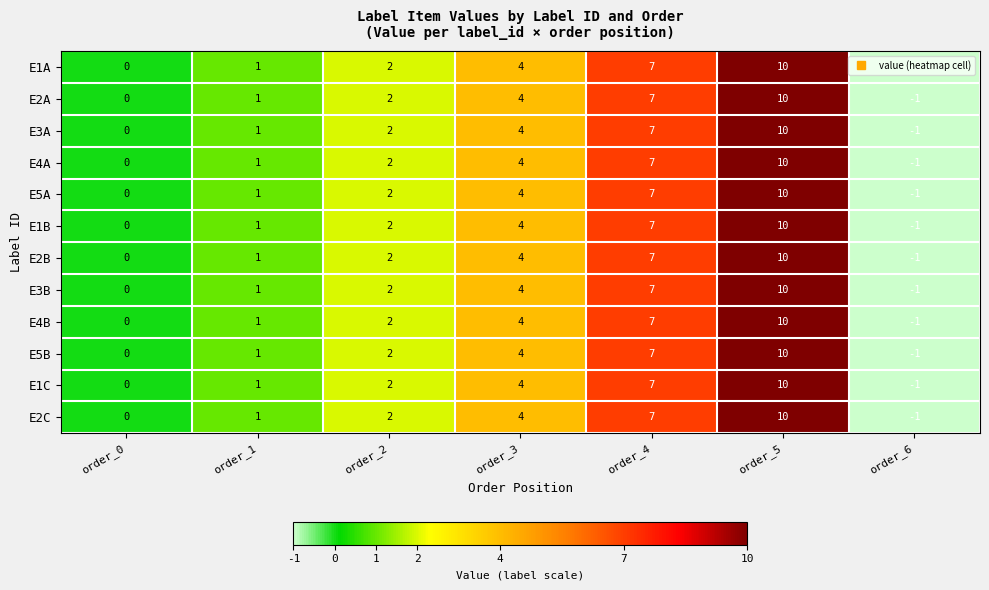

Which category has the highest value across all series?

order_5